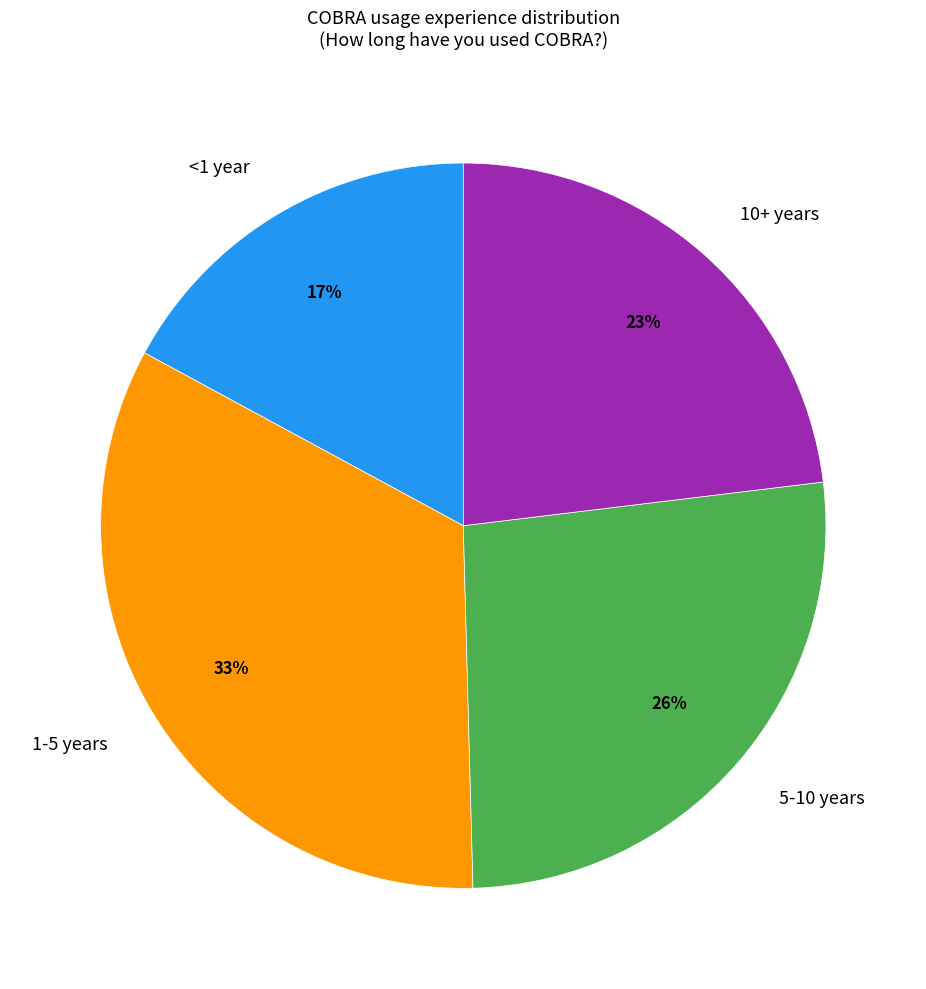

Is there any slice that represents more than half of the pie?

No